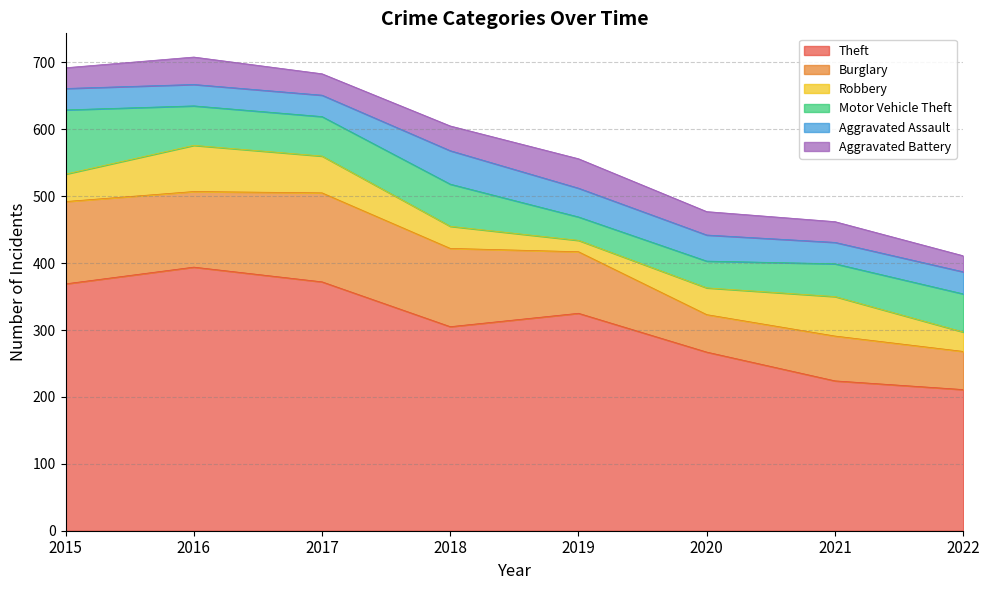

True or false: Theft and Burglary intersect in this chart.

False